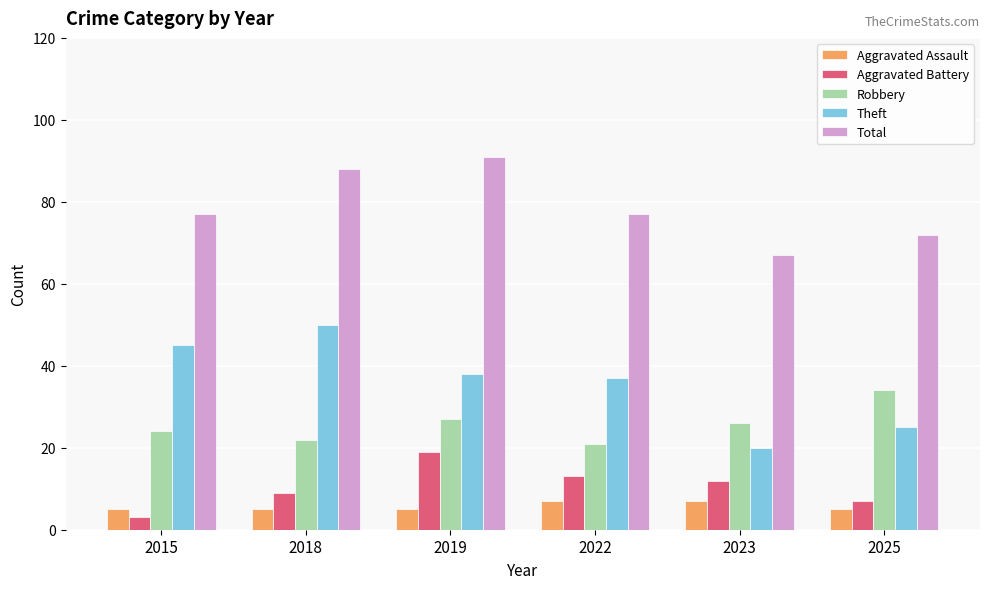

True or false: Total has a value of 112 at 2015.

False